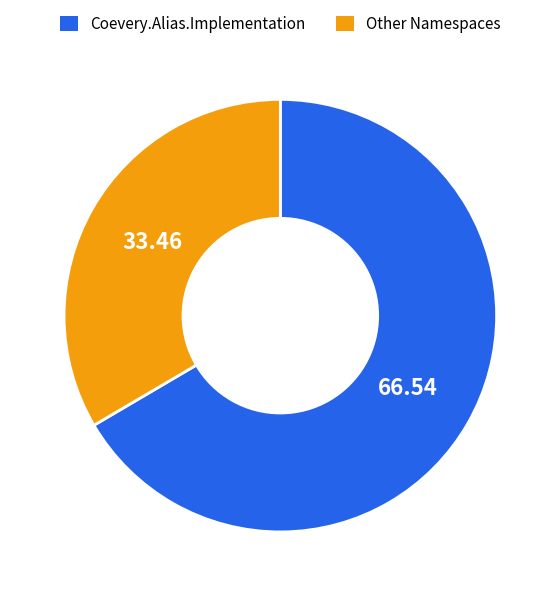

Is there a majority slice in this chart?

Yes